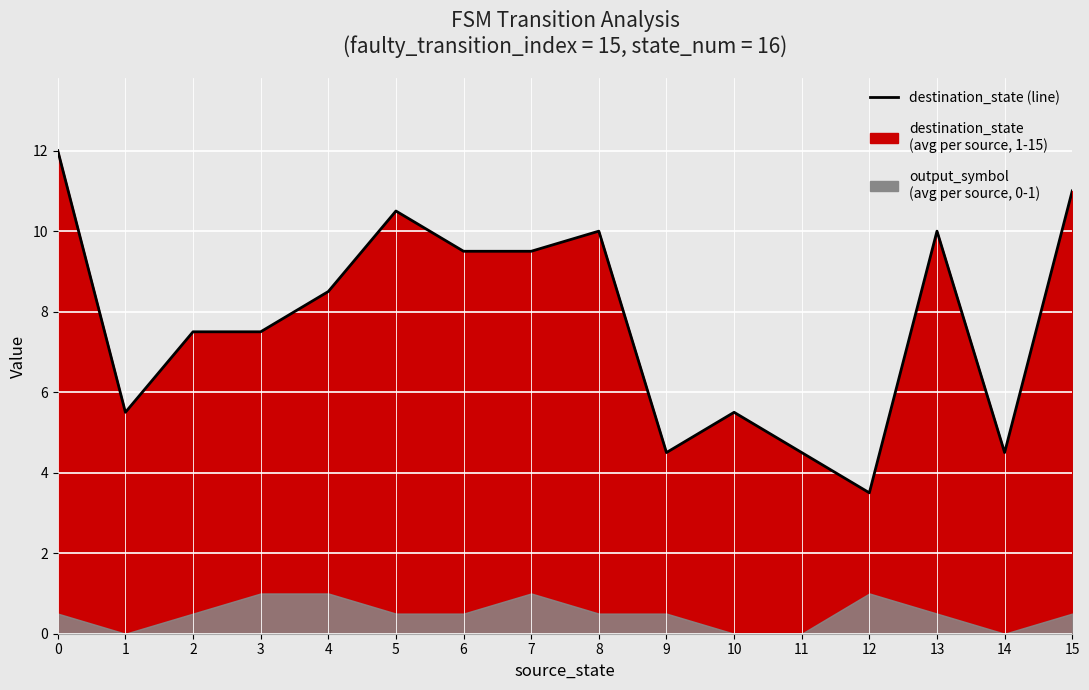

List the labels in order of value, smallest first.

12, 9, 11, 14, 1, 10, 2, 3, 4, 6, 7, 8, 13, 5, 15, 0